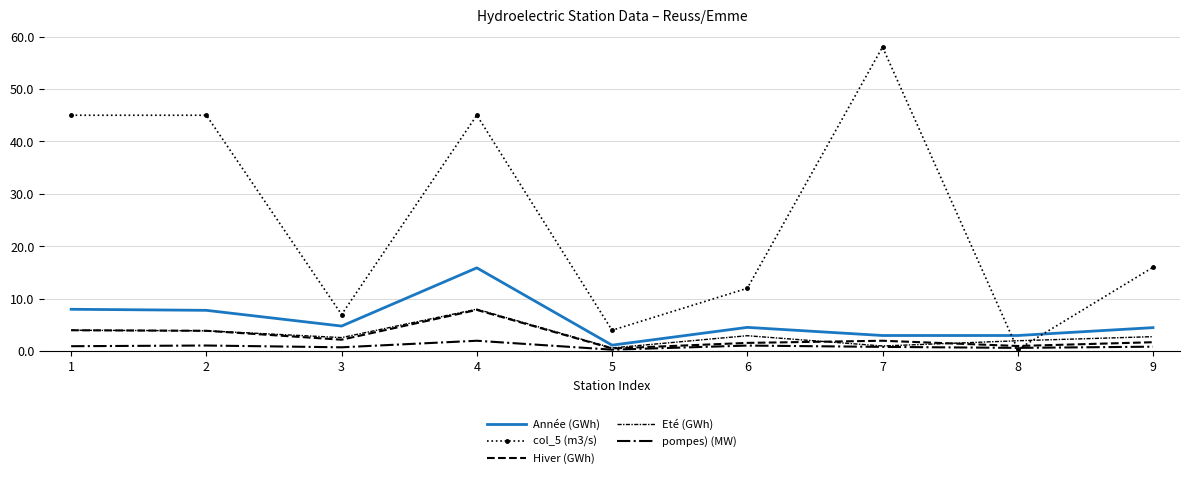

How many lines are shown in the chart?

5